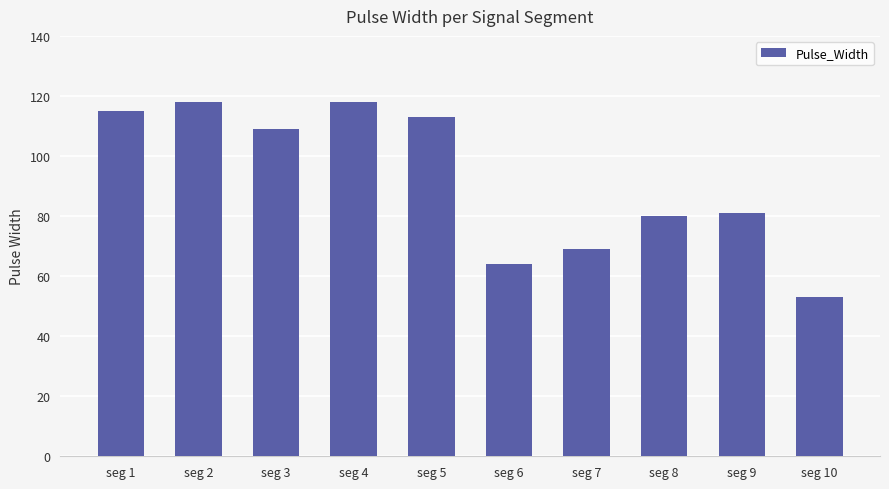

What is the difference between the second highest and second lowest values?

54